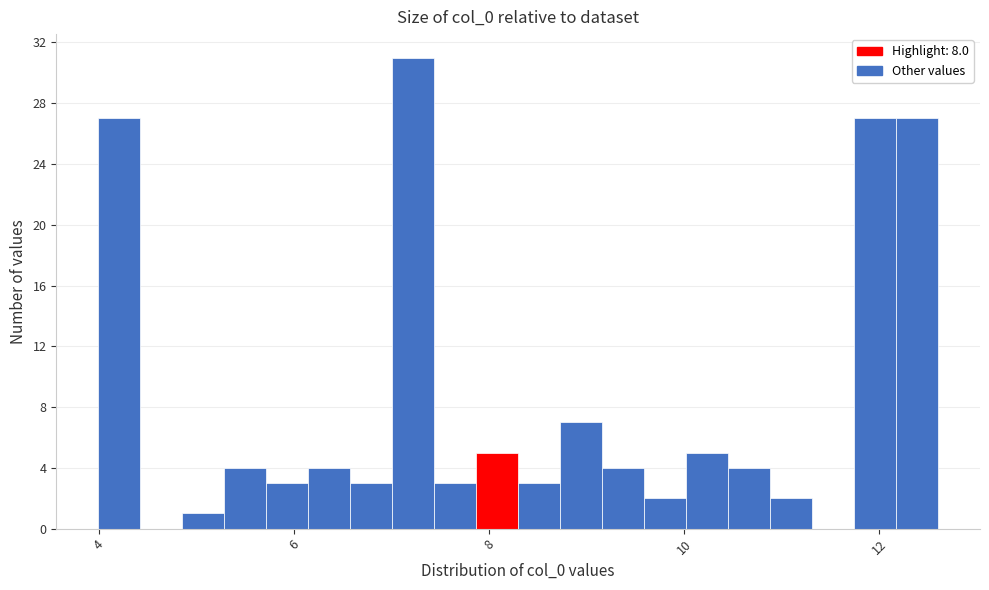

Read against the x-axis, roughly where is the centre of the tallest bar?

7.2